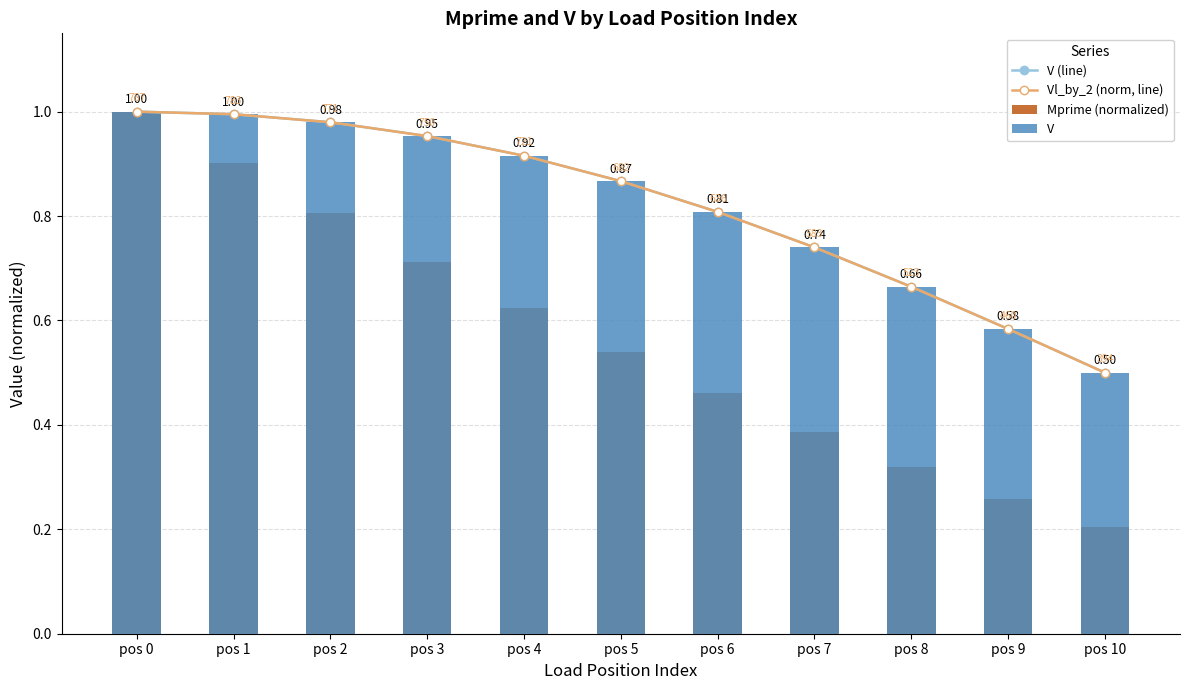

True or false: V (line) has a value of 1.0 at pos 3.

True